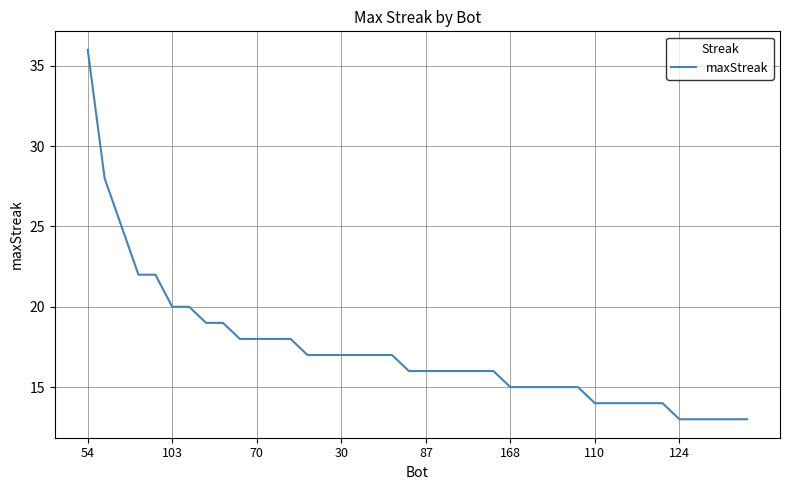

What is the difference between the maximum and minimum values?

23